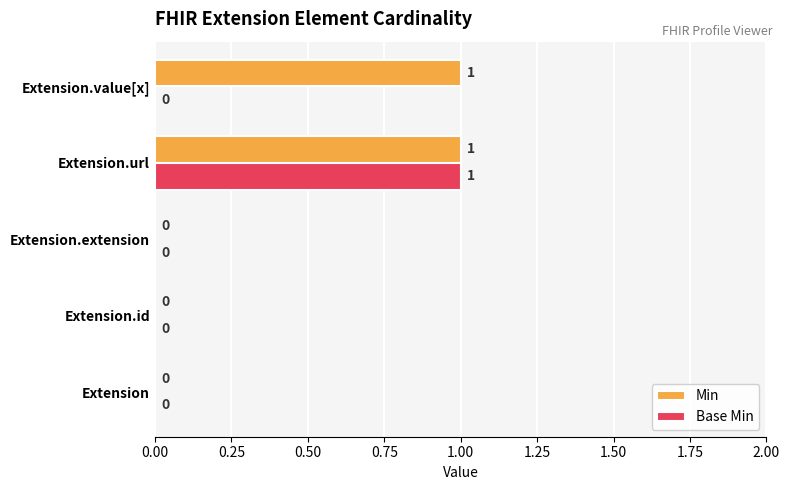

Which series has the largest total across all categories?

Min